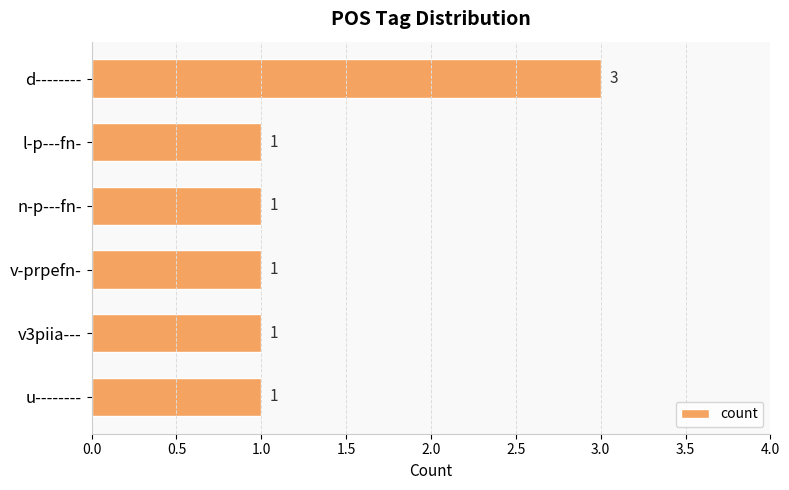

What is the greatest value displayed?

3